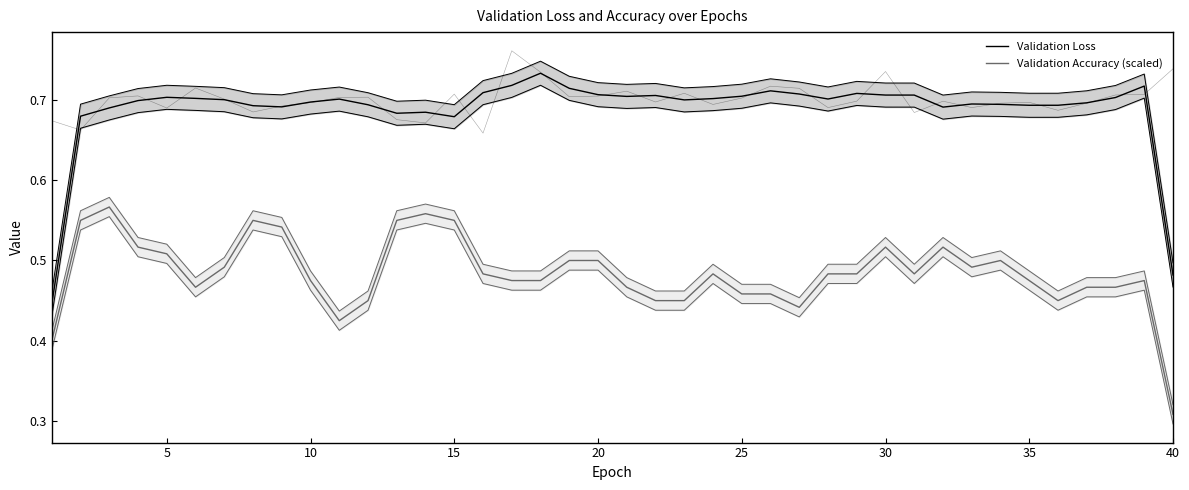

What is the sum of all Validation Loss values?

27.6